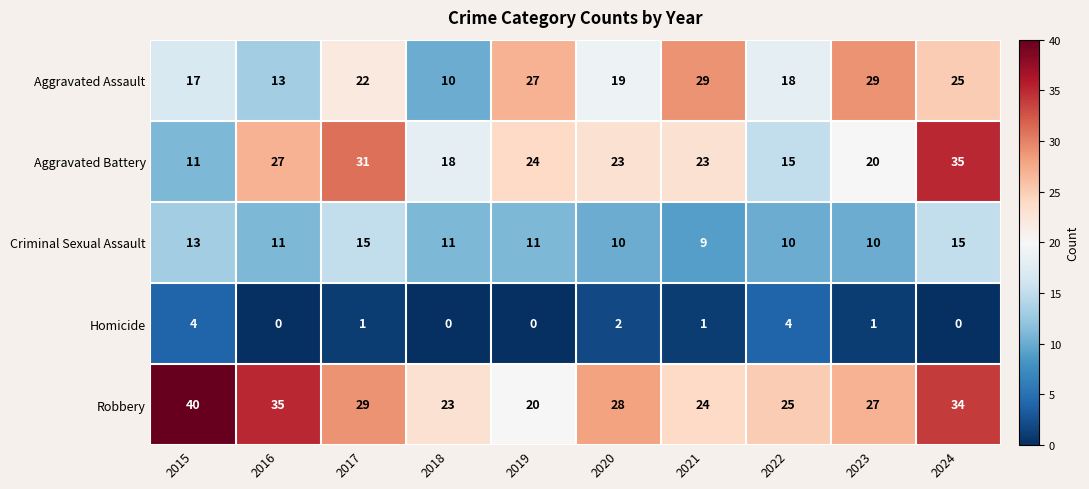

What is the difference between the highest and lowest values at 2018?

23